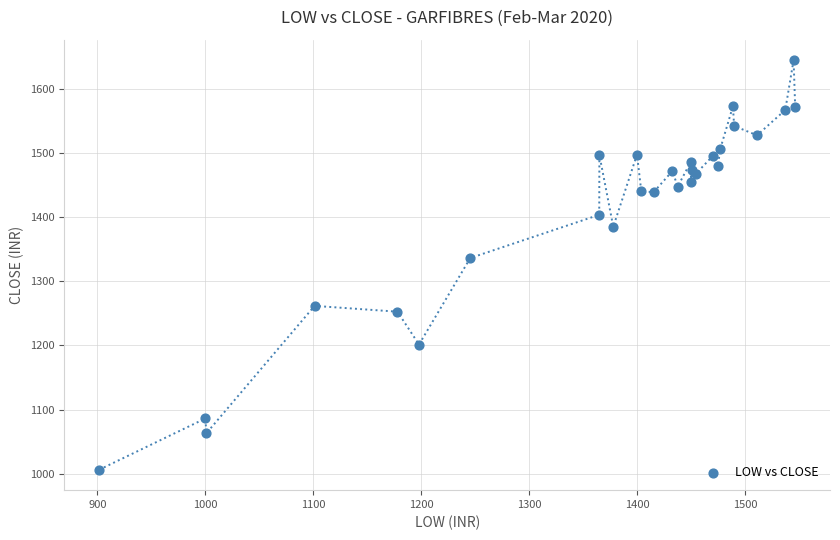

What Y value in the scatter plot is closest to 1325?

1336.5